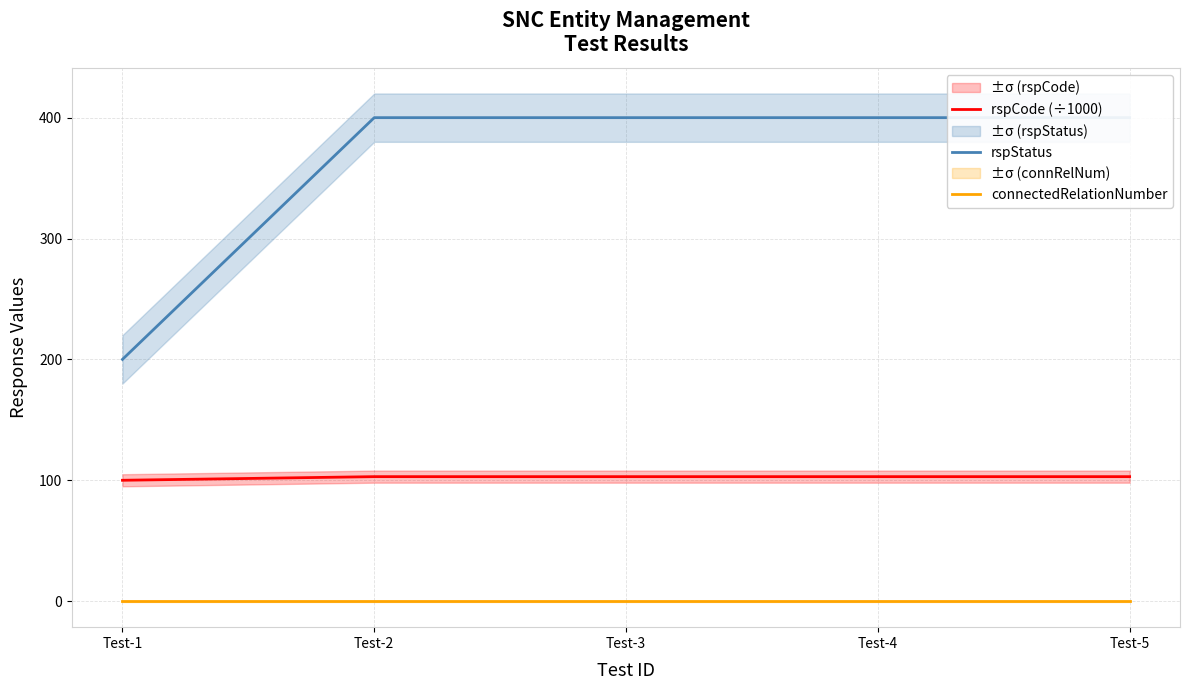

How many lines are shown in the chart?

3